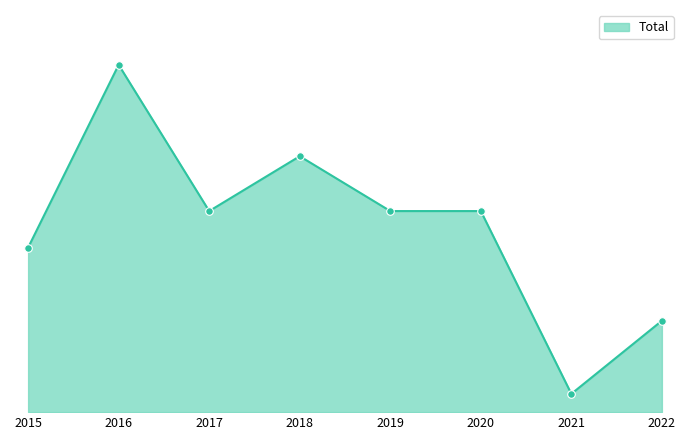

Approximately how many times larger is the value at 2021 compared to 2020?

0.1